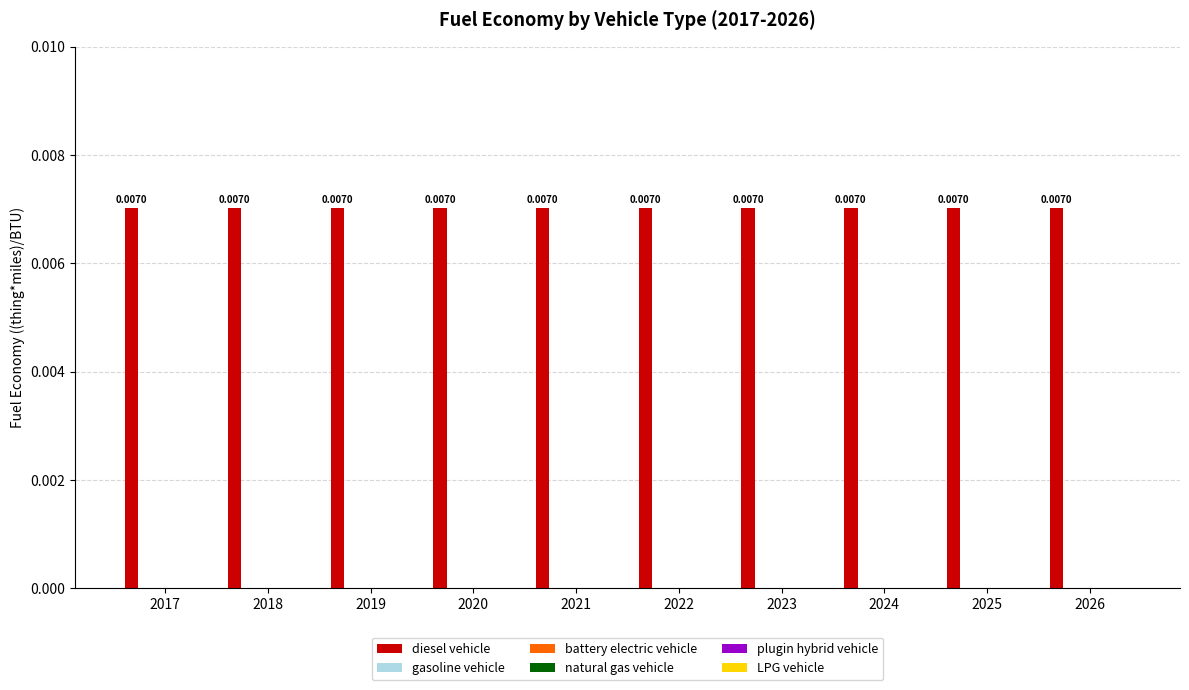

The LPG vehicle series shows 0.0 at 2025. True or false?

True